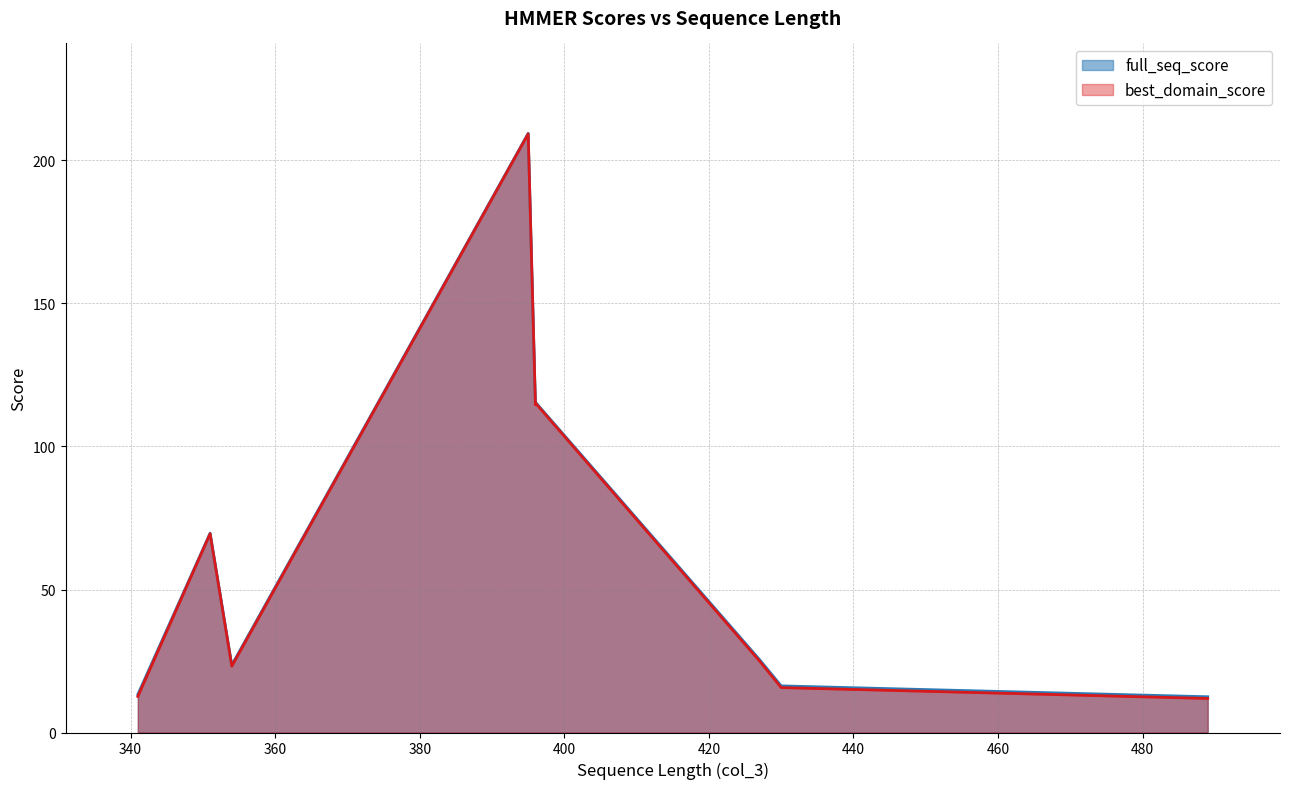

How many distinct data groups are displayed?

2